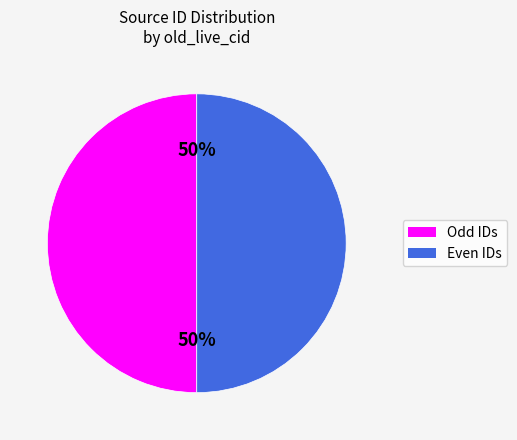

To the nearest percent, what is the average slice percentage?

50%